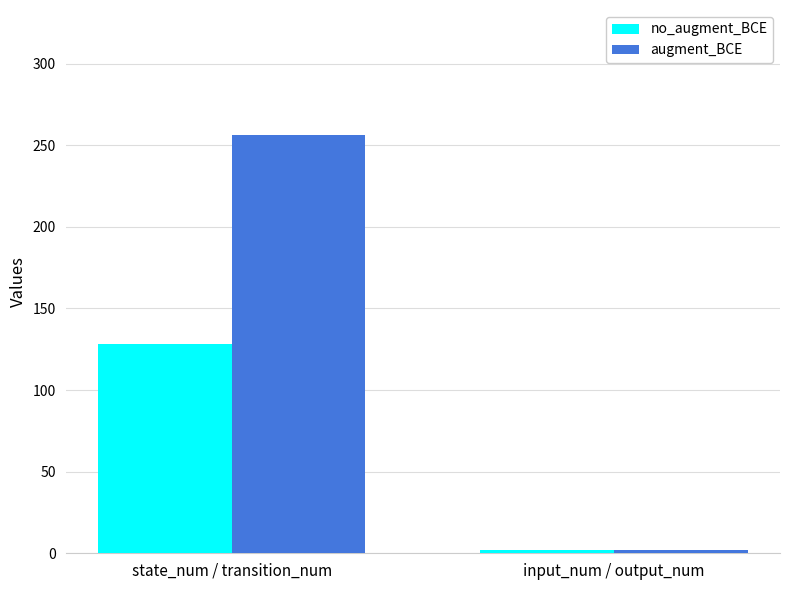

What is the sum of all no_augment_BCE values?

130